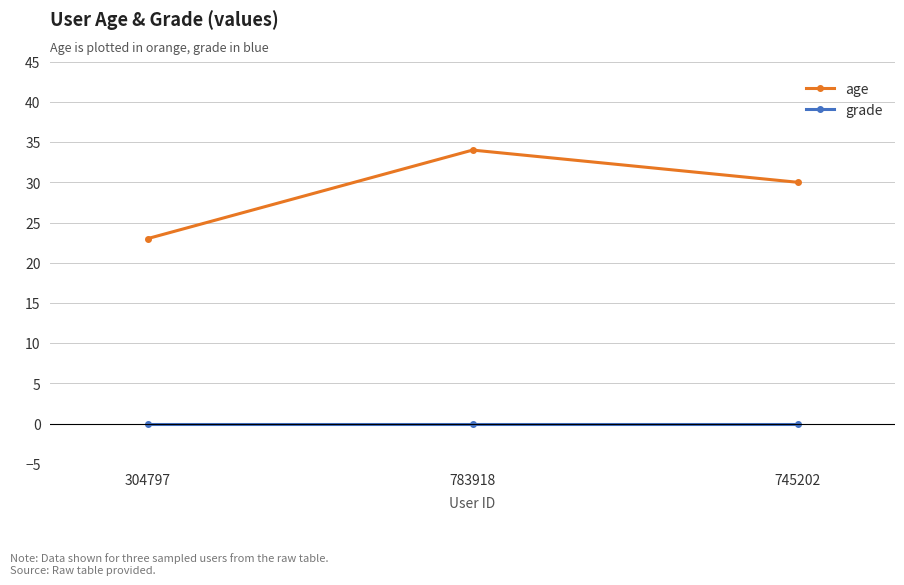

Reading right to left, what are all the values shown in this chart?

age: 745202=30	783918=34	304797=23
grade: 745202=0	783918=0	304797=0